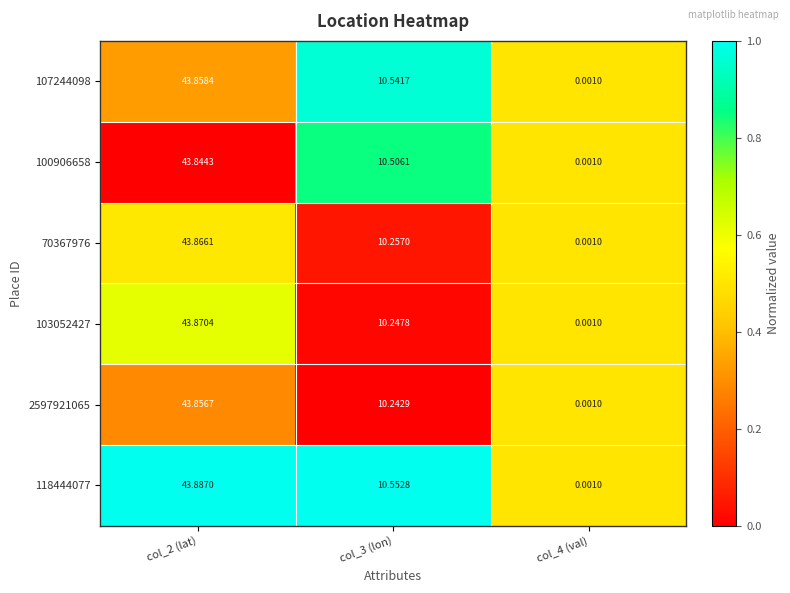

Reading left to right, what are all the values shown in this chart?

107244098: col_2 (lat)=43.9	col_3 (lon)=10.5	col_4 (val)=0.0
100906658: col_2 (lat)=43.8	col_3 (lon)=10.5	col_4 (val)=0.0
70367976: col_2 (lat)=43.9	col_3 (lon)=10.3	col_4 (val)=0.0
103052427: col_2 (lat)=43.9	col_3 (lon)=10.2	col_4 (val)=0.0
2597921065: col_2 (lat)=43.9	col_3 (lon)=10.2	col_4 (val)=0.0
118444077: col_2 (lat)=43.9	col_3 (lon)=10.6	col_4 (val)=0.0